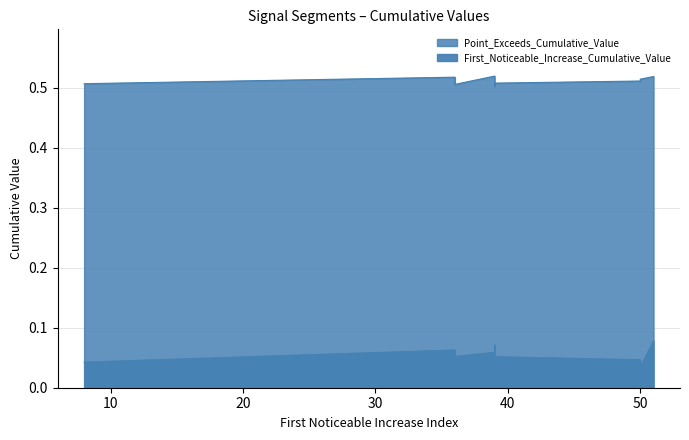

True or false: First_Noticeable_Increase_Cumulative_Value and Point_Exceeds_Cumulative_Value cross at least once.

False